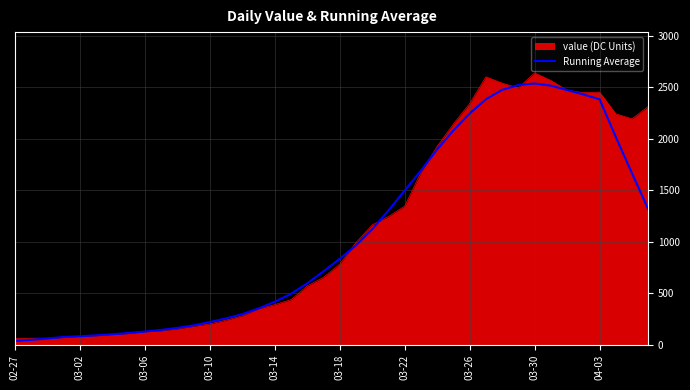

What is the maximum value for value (DC Units)?

2640.0